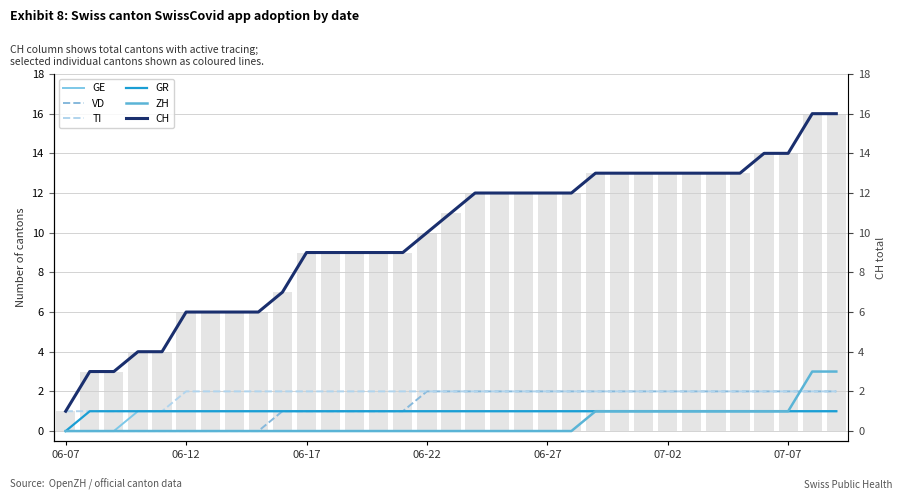

Rank the categories by VD value from highest to lowest.

2020-06-22, 2020-06-23, 2020-06-24, 2020-06-25, 2020-06-26, 2020-06-27, 2020-06-28, 2020-06-29, 2020-06-30, 2020-07-01, 2020-07-02, 2020-07-03, 2020-07-04, 2020-07-05, 2020-07-06, 2020-07-07, 2020-07-08, 2020-07-09, 2020-06-16, 2020-06-17, 2020-06-18, 2020-06-19, 2020-06-20, 2020-06-21, 2020-06-07, 2020-06-08, 2020-06-09, 2020-06-10, 2020-06-11, 2020-06-12, 2020-06-13, 2020-06-14, 2020-06-15